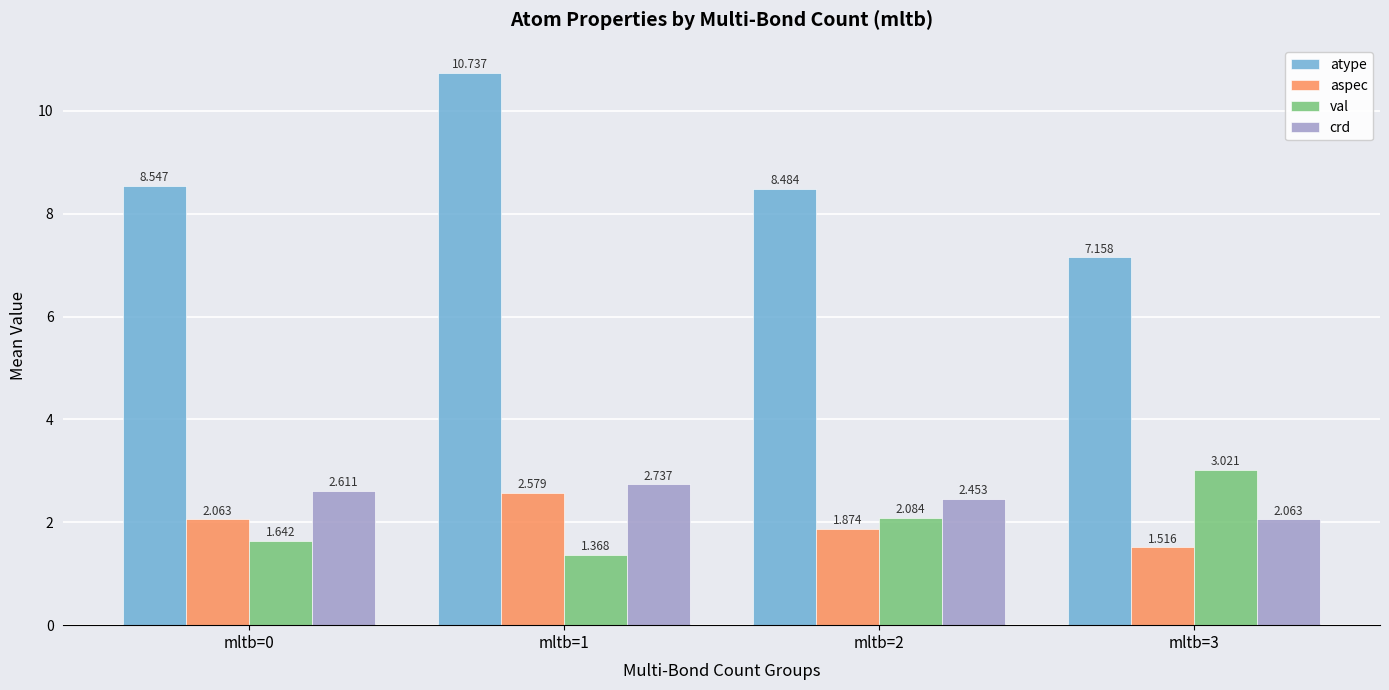

What is the greatest value displayed?

10.7